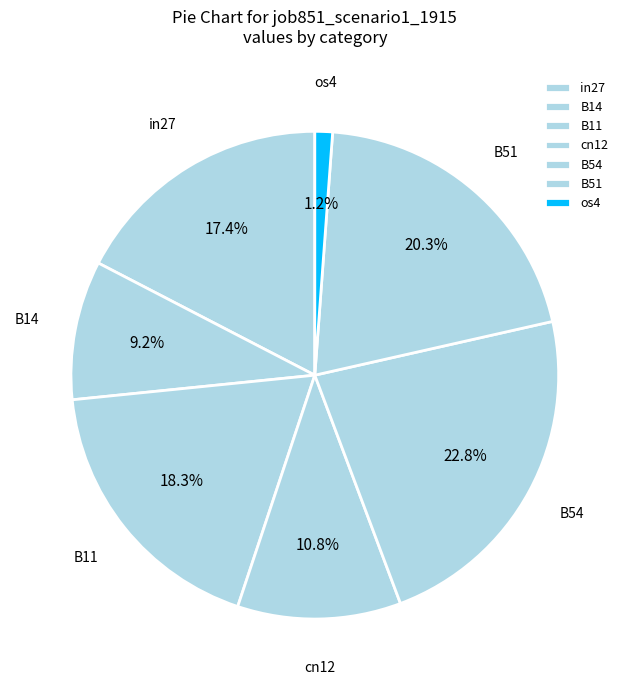

To the nearest percent, what is the average slice percentage?

14%